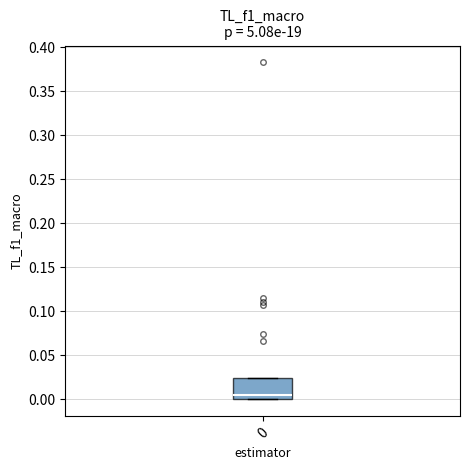

Transcribe this box plot: give where the median line is, the range the box spans, and where the two whiskers end, as read against the y-axis. The values are not printed on the chart, so give them approximately, as read against the axis.

median 0.005, box 0.000 to 0.025, whiskers 0.000 to 0.025